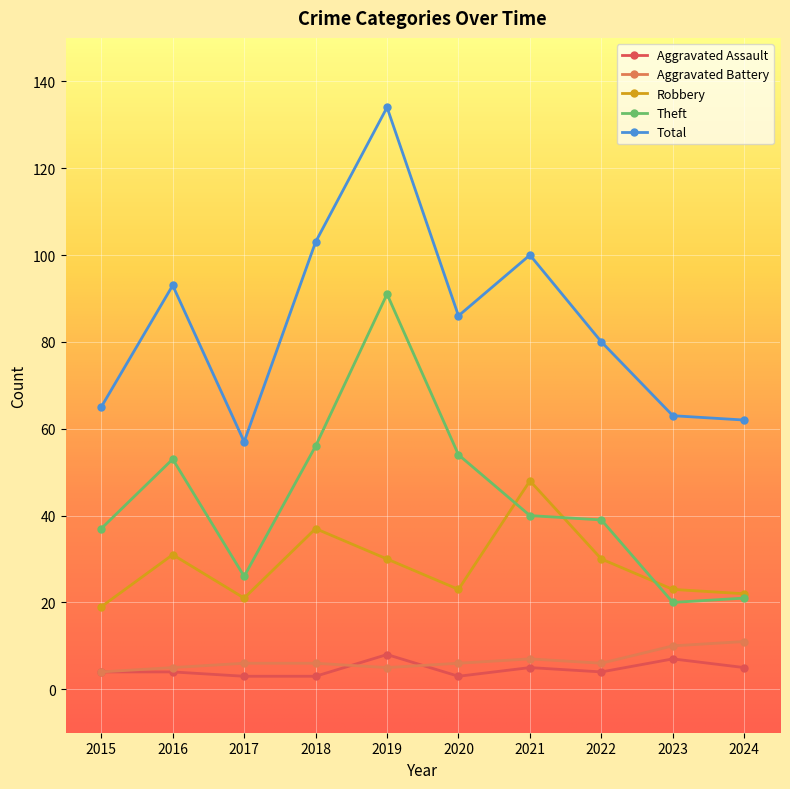

The value of Theft at 2021 is 40. True or false?

True